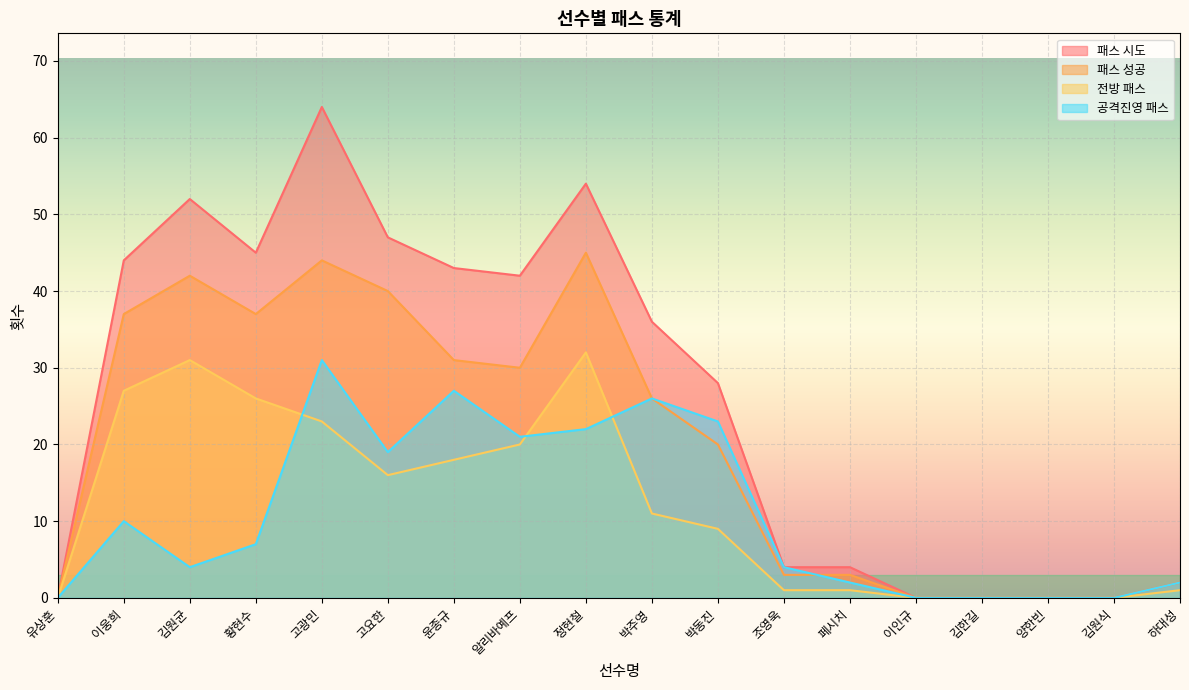

How many lines are shown in the chart?

4